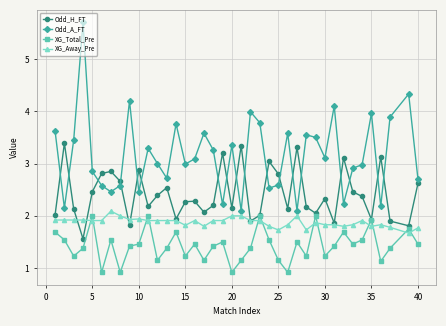

True or false: XG_Away_Pre and XG_Total_Pre cross at least once.

True